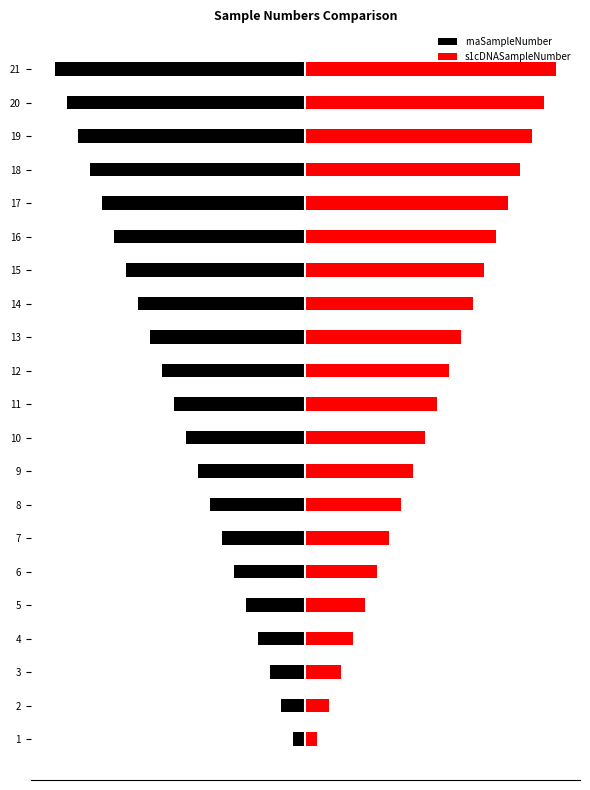

What is the maximum value for s1cDNASampleNumber?

21